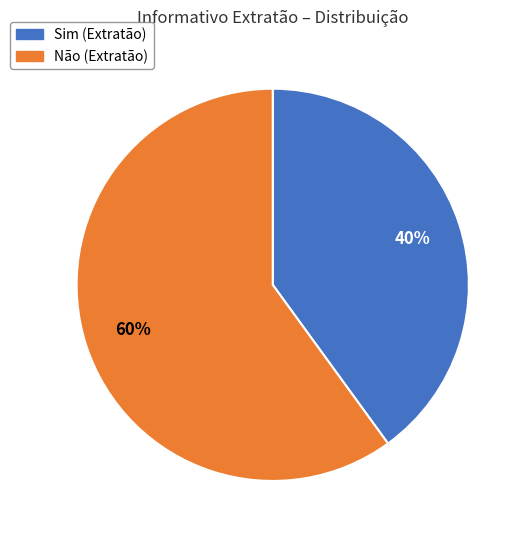

Does Não represent more than half of the total?

Yes